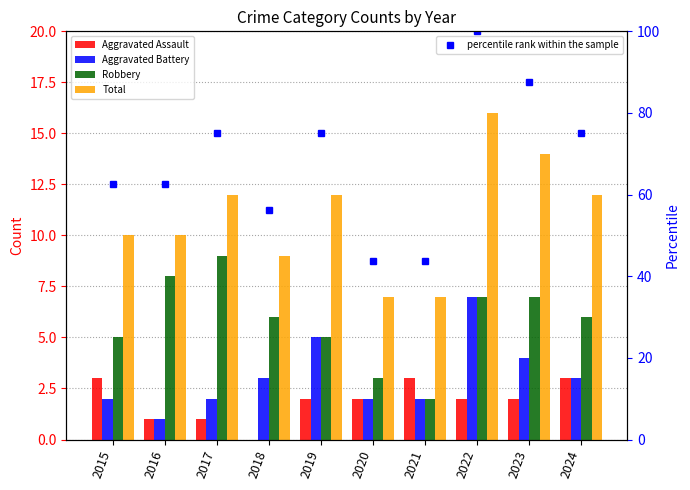

Reading left to right, extract all data points from this chart.

Aggravated Assault: 2015=3.0	2016=1.0	2017=1.0	2018=0.0	2019=2.0	2020=2.0	2021=3.0	2022=2.0	2023=2.0	2024=3.0
Aggravated Battery: 2015=2.0	2016=1.0	2017=2.0	2018=3.0	2019=5.0	2020=2.0	2021=2.0	2022=7.0	2023=4.0	2024=3.0
Robbery: 2015=5.0	2016=8.0	2017=9.0	2018=6.0	2019=5.0	2020=3.0	2021=2.0	2022=7.0	2023=7.0	2024=6.0
Total: 2015=10.0	2016=10.0	2017=12.0	2018=9.0	2019=12.0	2020=7.0	2021=7.0	2022=16.0	2023=14.0	2024=12.0
percentile rank within the sample: 2015=62.5	2016=62.5	2017=75.0	2018=56.2	2019=75.0	2020=43.8	2021=43.8	2022=100.0	2023=87.5	2024=75.0